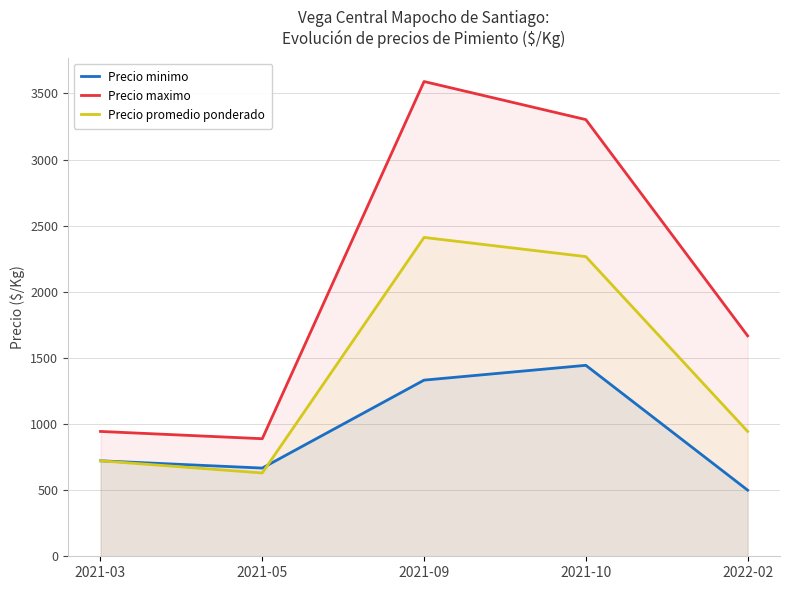

Rank the series by their average value, from highest to lowest.

Precio maximo, Precio promedio ponderado, Precio minimo